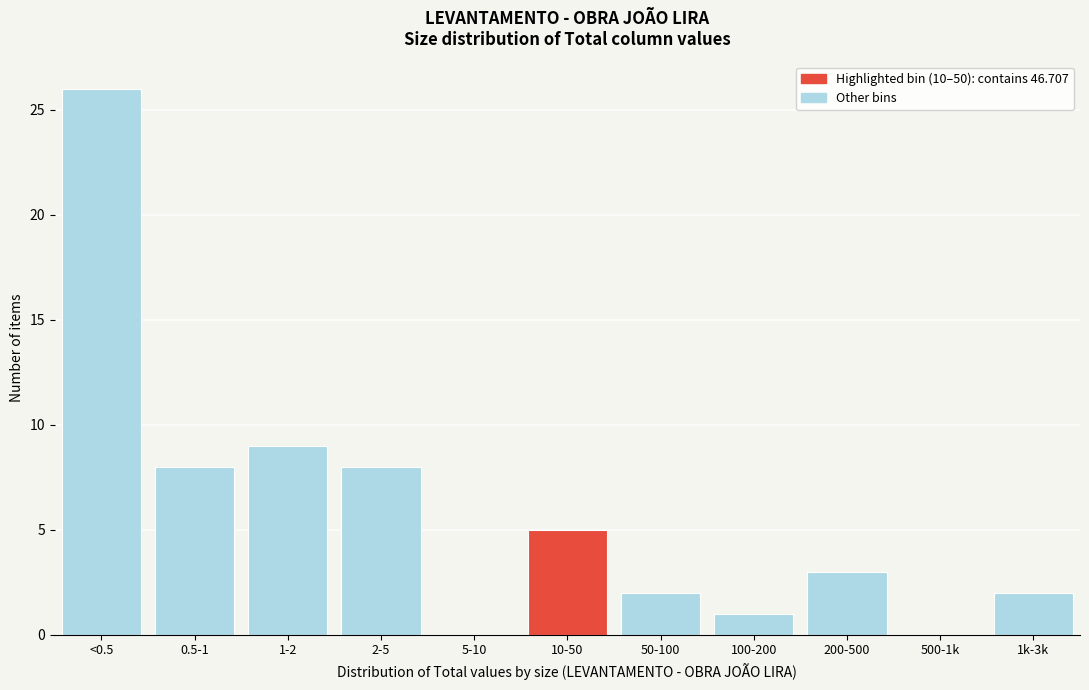

Reading right to left, extract all data points from this chart.

1k-3k=2	500-1k=0	200-500=3	100-200=1	50-100=2	10-50=5	5-10=0	2-5=8	1-2=9	0.5-1=8	<0.5=26